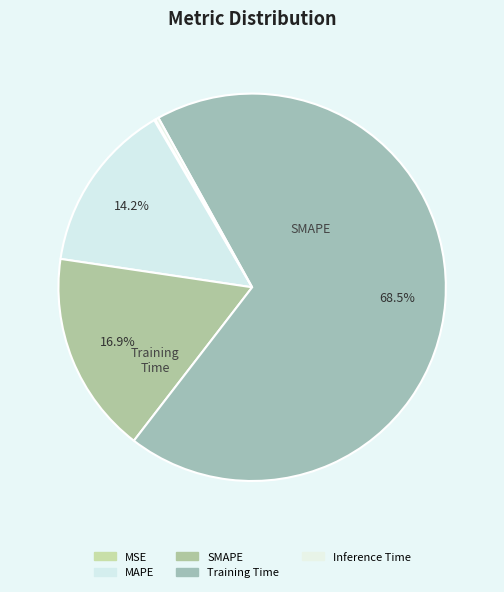

How many slices are in this pie chart?

5